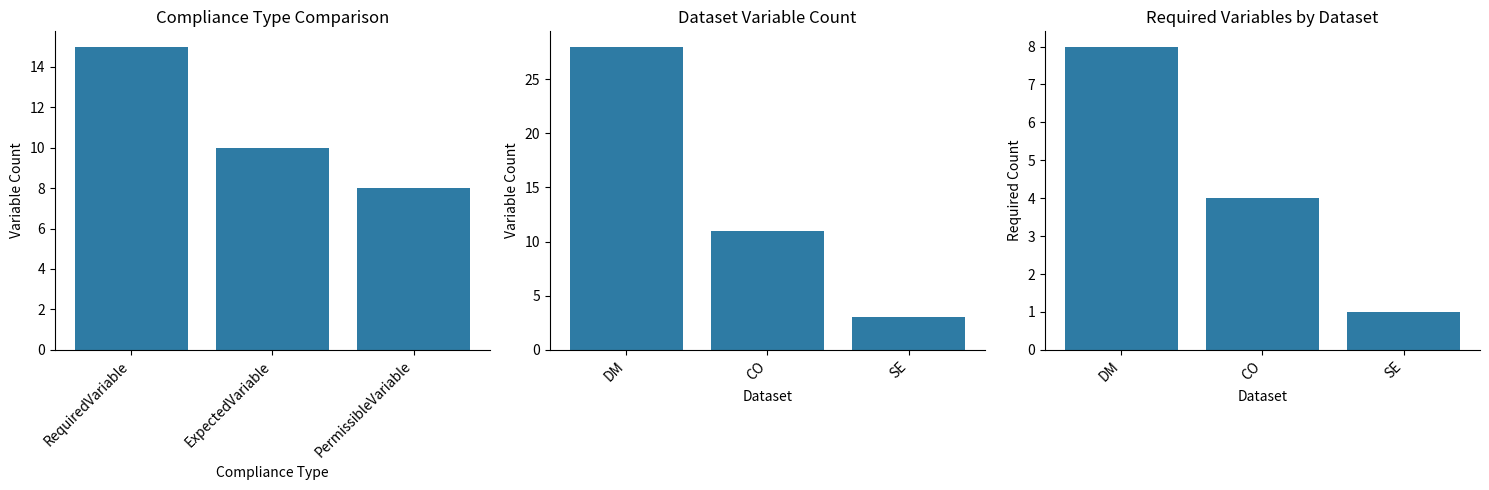

How many bars are there in each group?

3